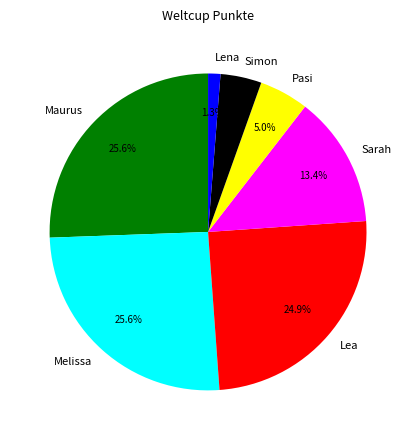

What is the ratio of the value at Melissa to the value at Simon?

6.1